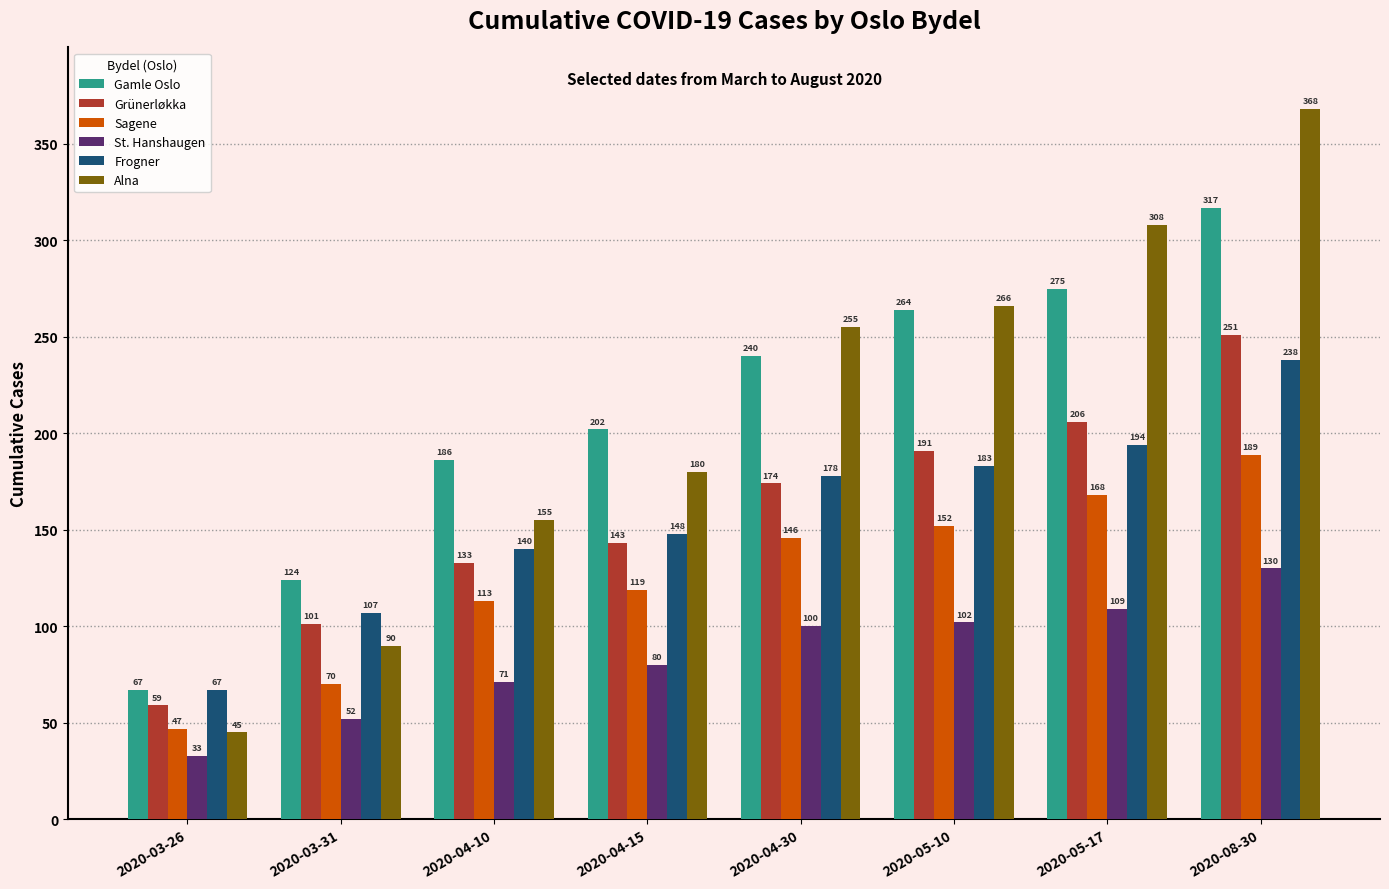

Rank the series by their maximum value, from lowest to highest.

St. Hanshaugen, Sagene, Frogner, Grünerløkka, Gamle Oslo, Alna